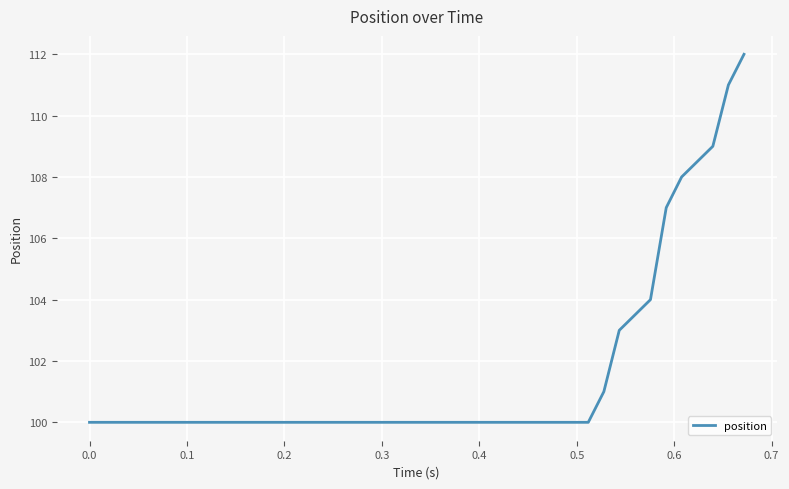

What is the minimum value shown in the chart?

100